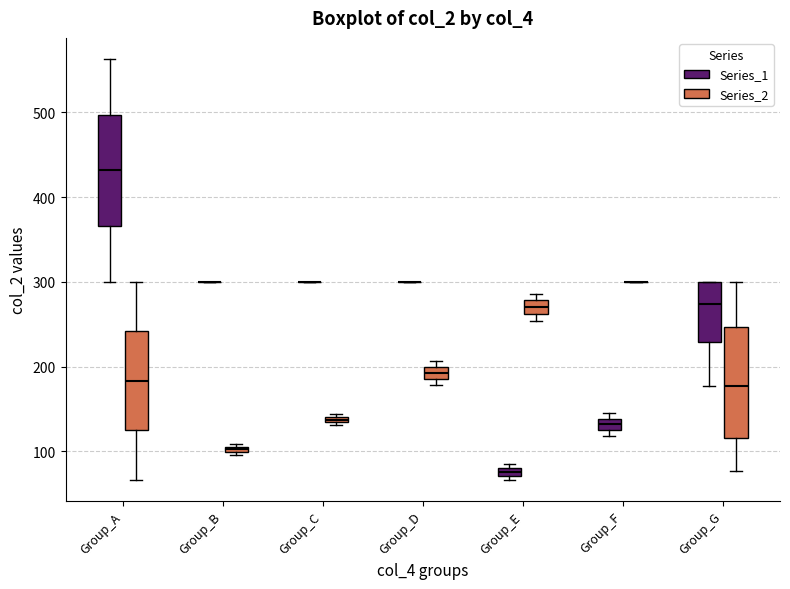

Where does the median line of the box for Group_A (Series_2) sit on the y-axis? The values are not printed on the chart, so give them approximately, as read against the axis.

180